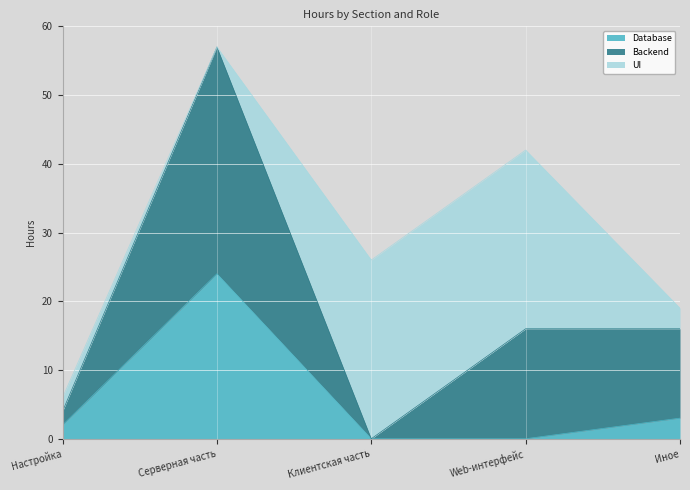

How many categories are shown in the chart?

5